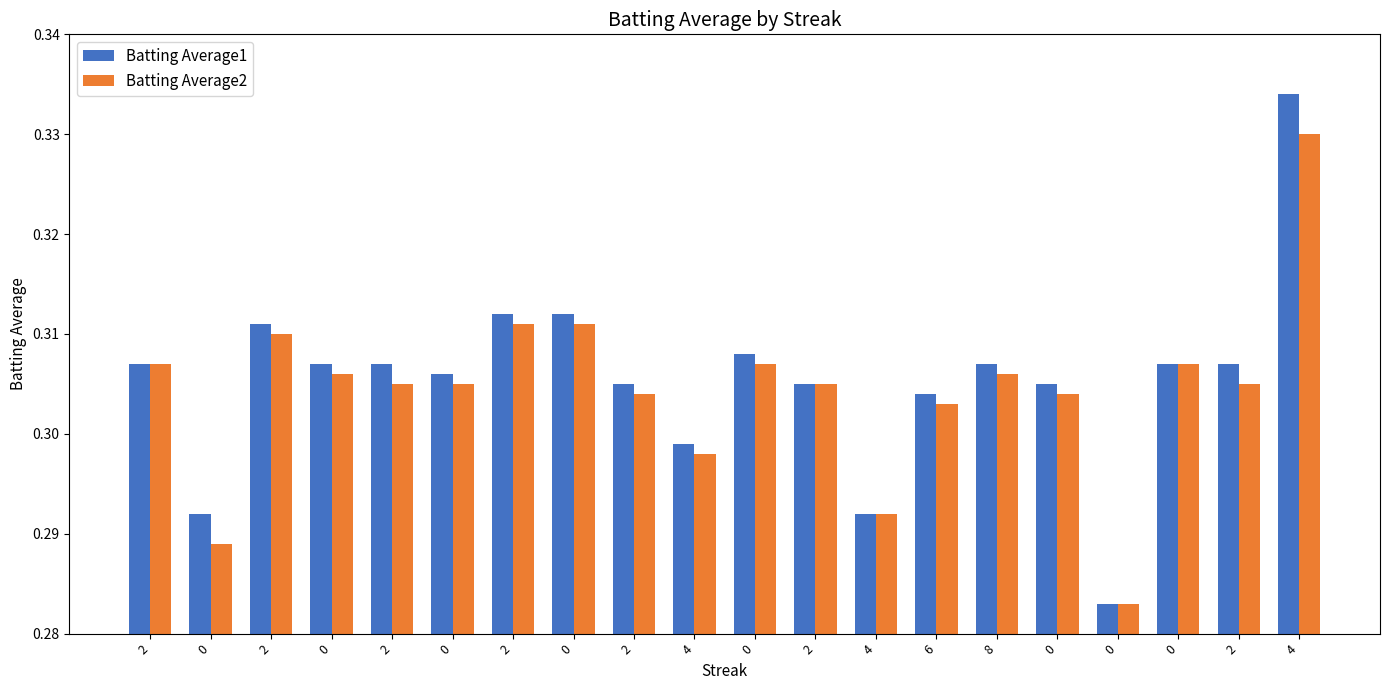

What is the sum of the Batting Average2 values at 0 and 2?

0.6